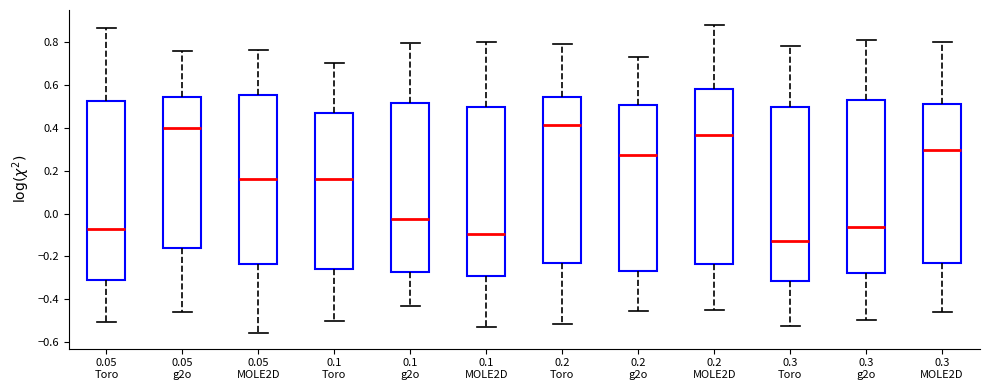

Where does the lower whisker of the box for 0.05 MOLE2D end on the y-axis? The values are not printed on the chart, so give them approximately, as read against the axis.

-0.56